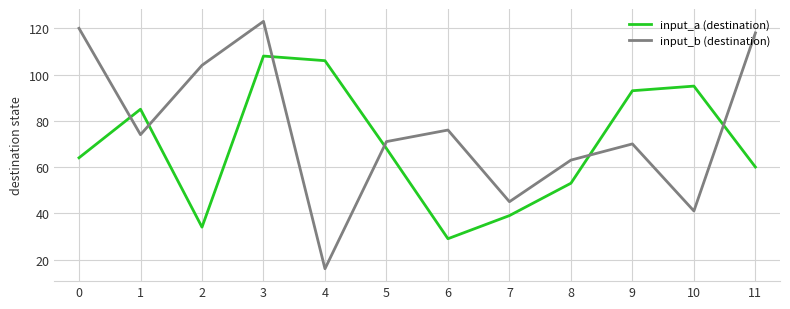

What are all the series names shown in the legend?

input_a (destination), input_b (destination)